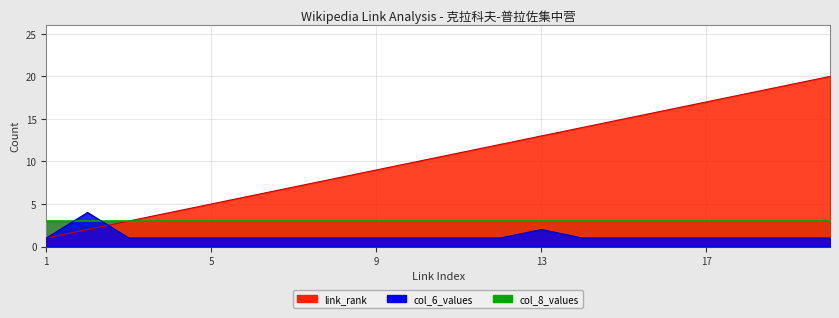

How many intersections are there between col_6_values and link_rank?

1